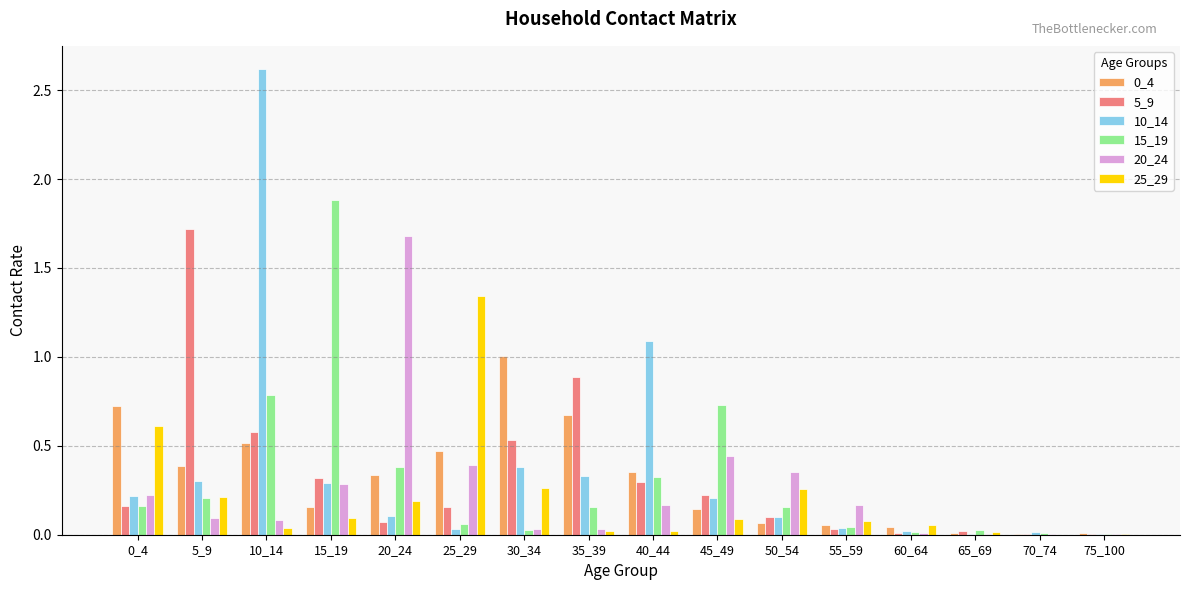

Which series has the largest range (max minus min)?

10_14